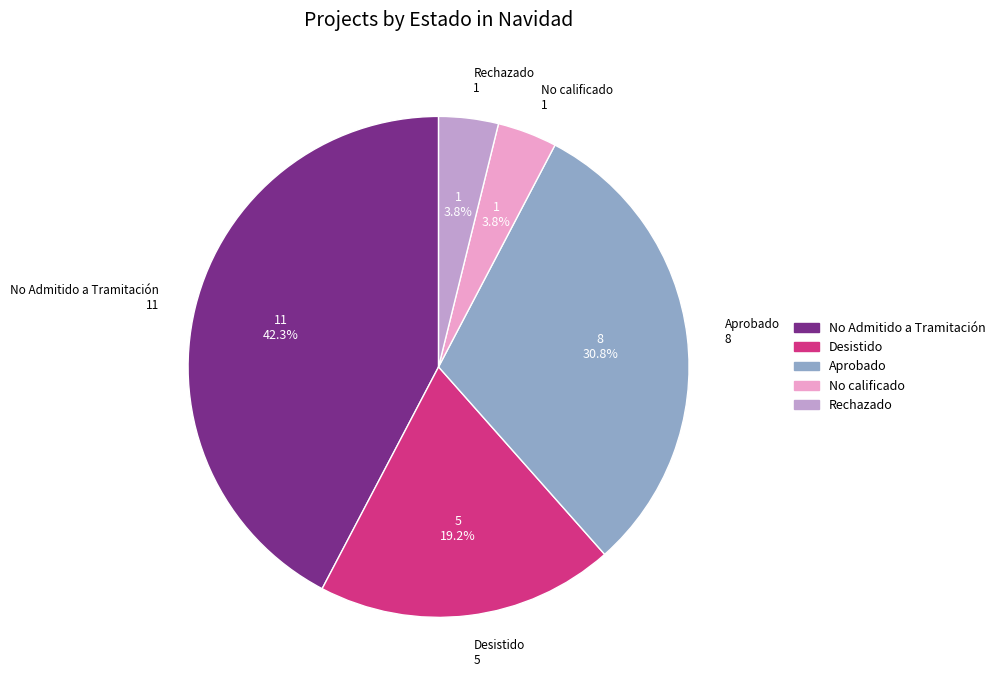

Between Rechazado and Desistido, which is larger?

Desistido